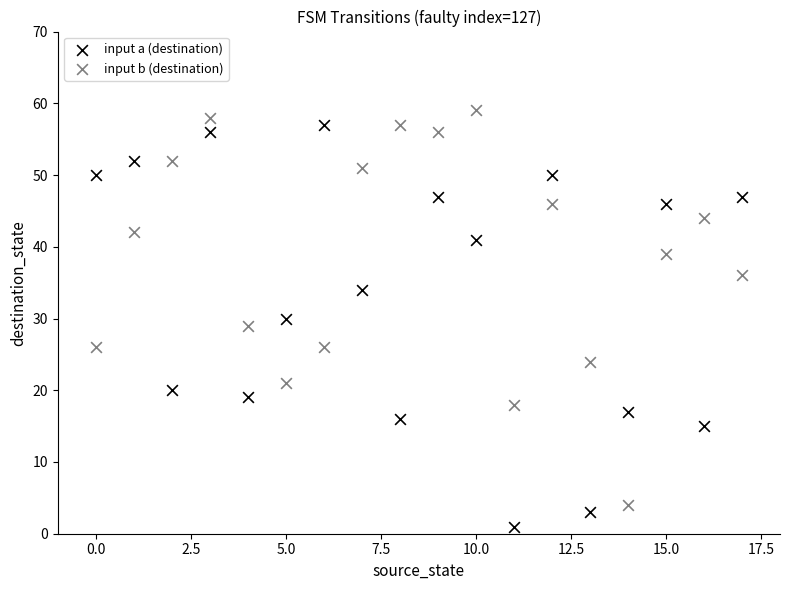

Which series reaches the minimum Y coordinate?

input a (destination)